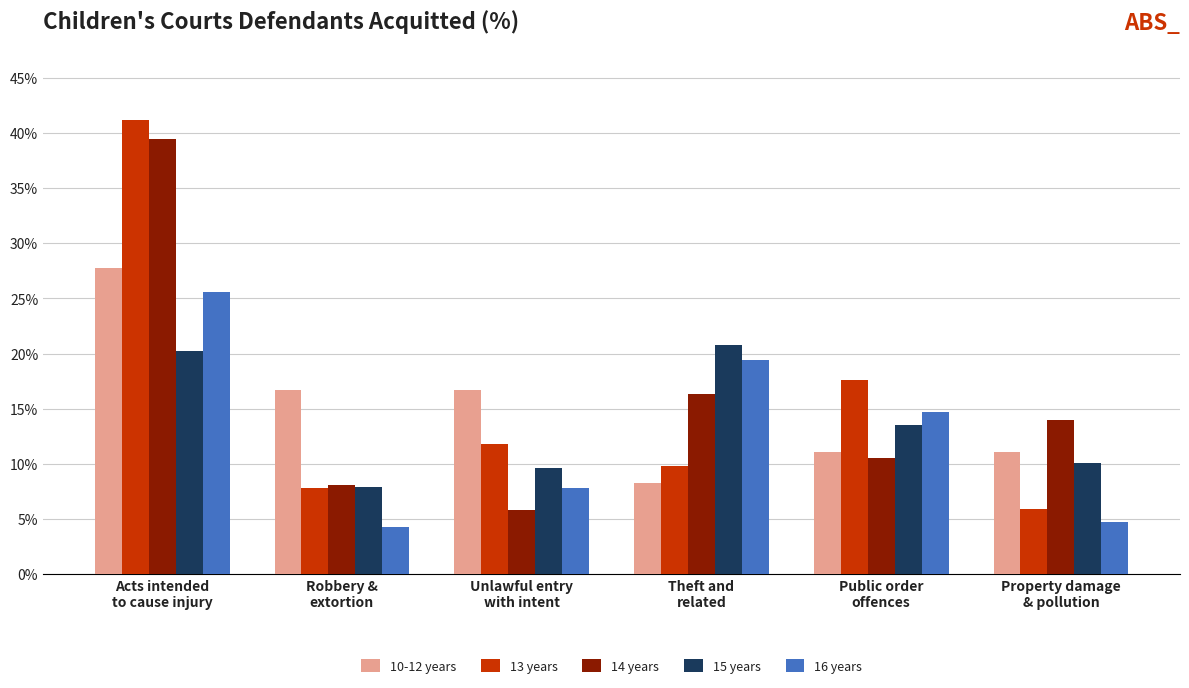

What is the lowest value of the 16 years series?

4.3